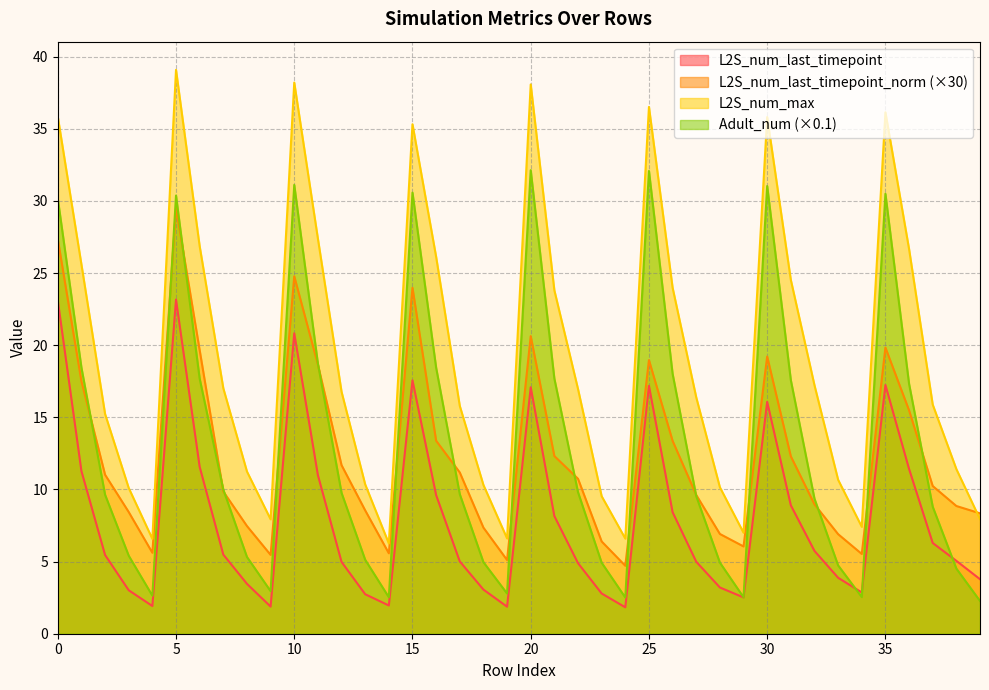

What are all the series names shown in the legend?

L2S_num_last_timepoint, L2S_num_last_timepoint_norm (×30), L2S_num_max, Adult_num (×0.1)